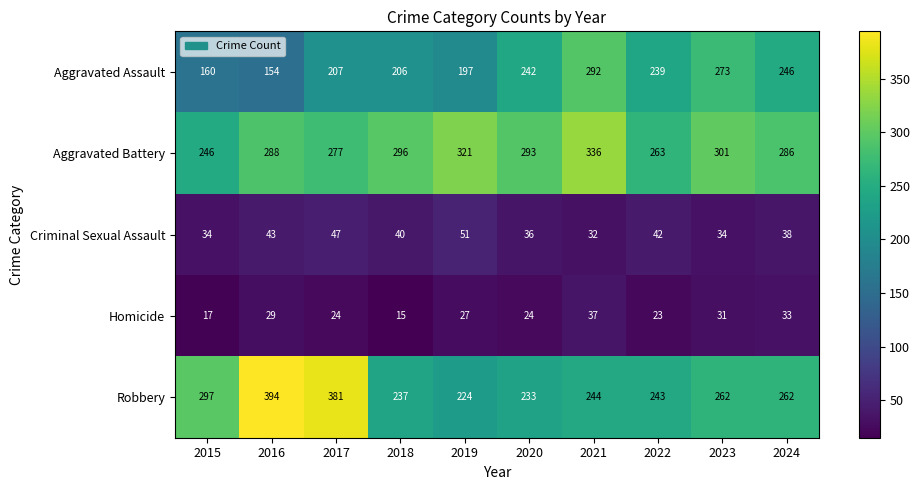

What is the difference between the highest and lowest values at 2015?

280